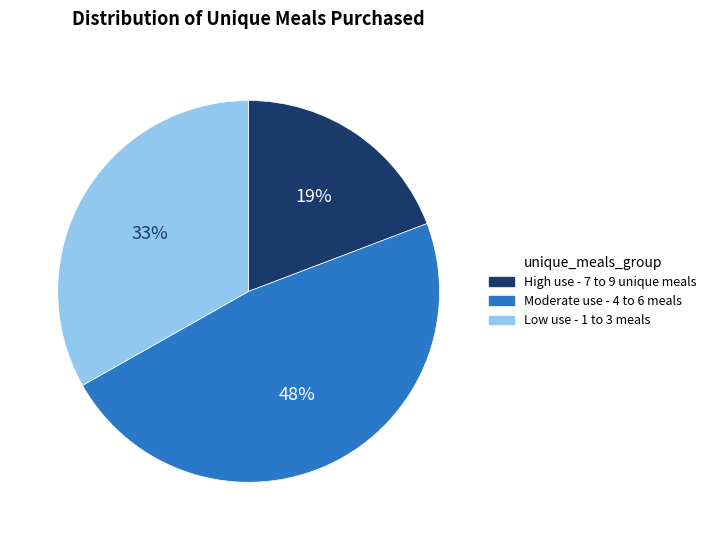

How many segments does this pie chart have?

3